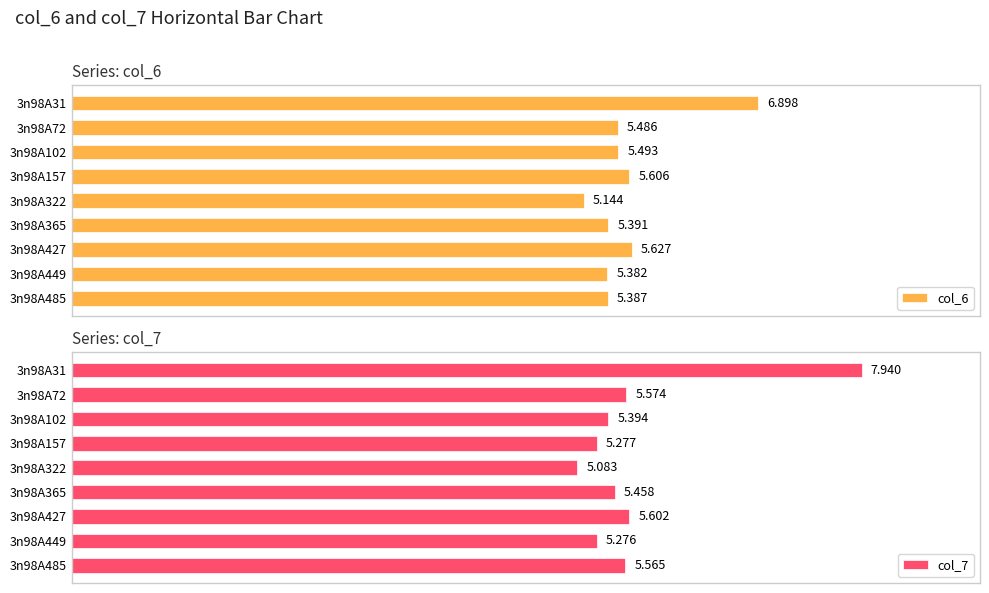

List the labels in order of col_7 value, largest first.

3n98A31, 3n98A427, 3n98A72, 3n98A485, 3n98A365, 3n98A102, 3n98A157, 3n98A449, 3n98A322